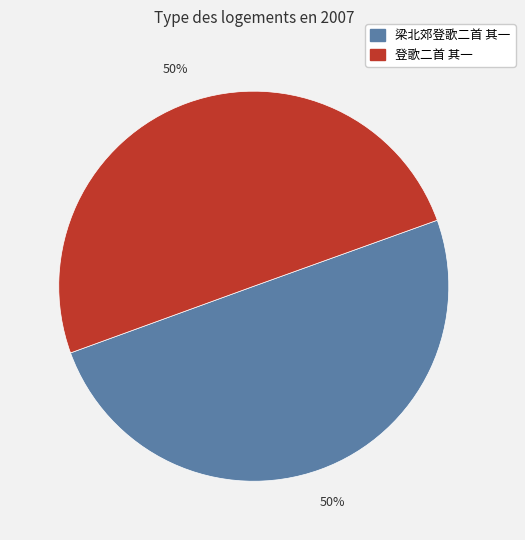

To the nearest percent, what percentage of the pie is 梁北郊登歌二首 其一?

50%